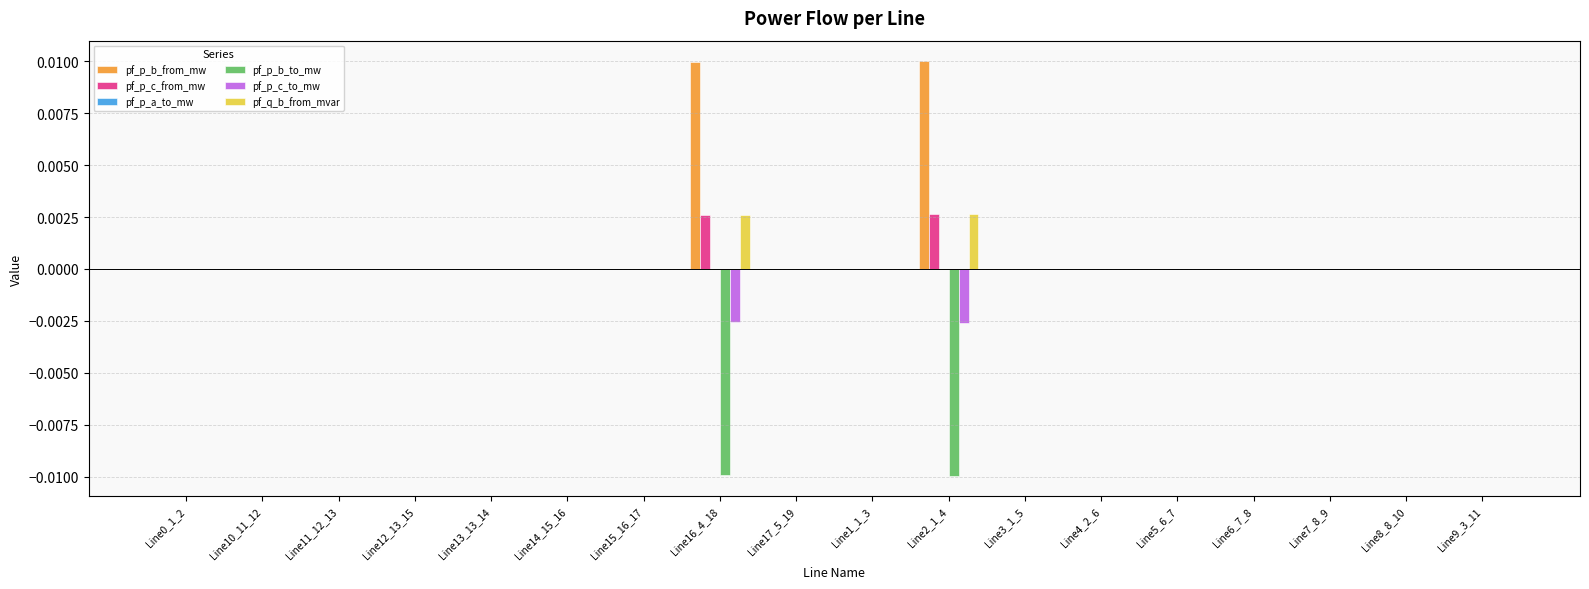

How many data points does each series have?

18